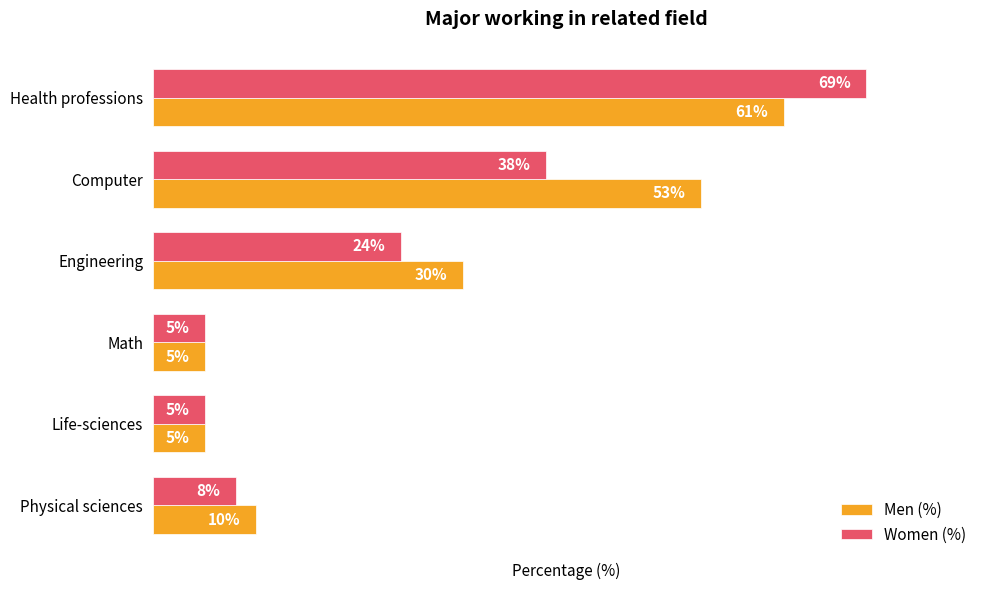

Which series changed the most between Health professions and Engineering?

Women (%)